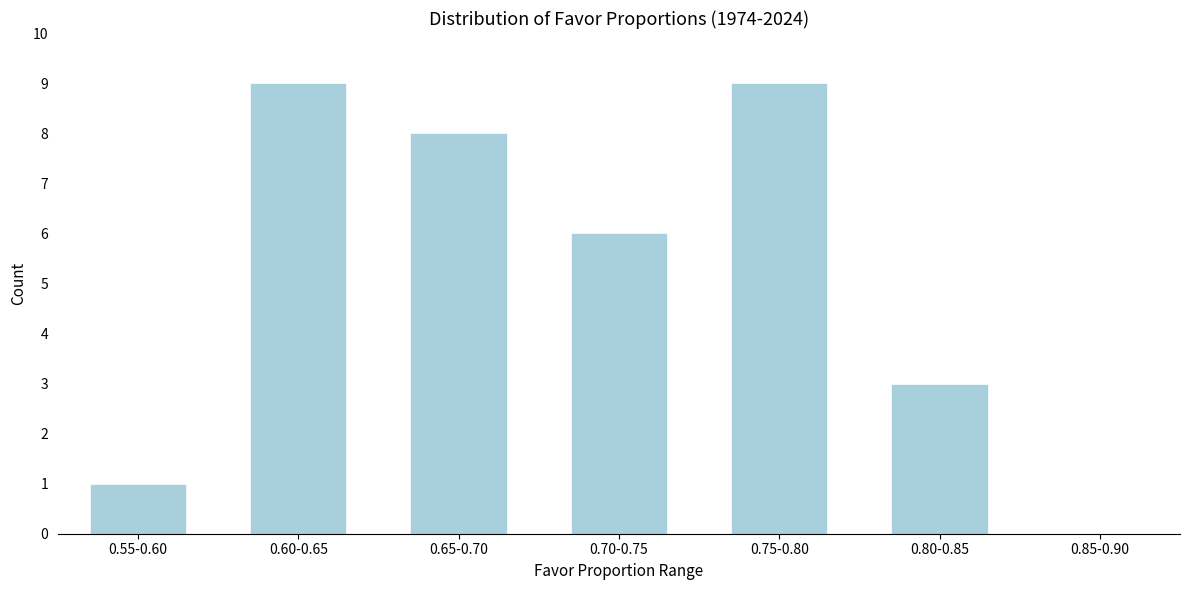

Reading left to right, list all the values displayed in this chart.

0.55-0.60=1	0.60-0.65=9	0.65-0.70=8	0.70-0.75=6	0.75-0.80=9	0.80-0.85=3	0.85-0.90=0